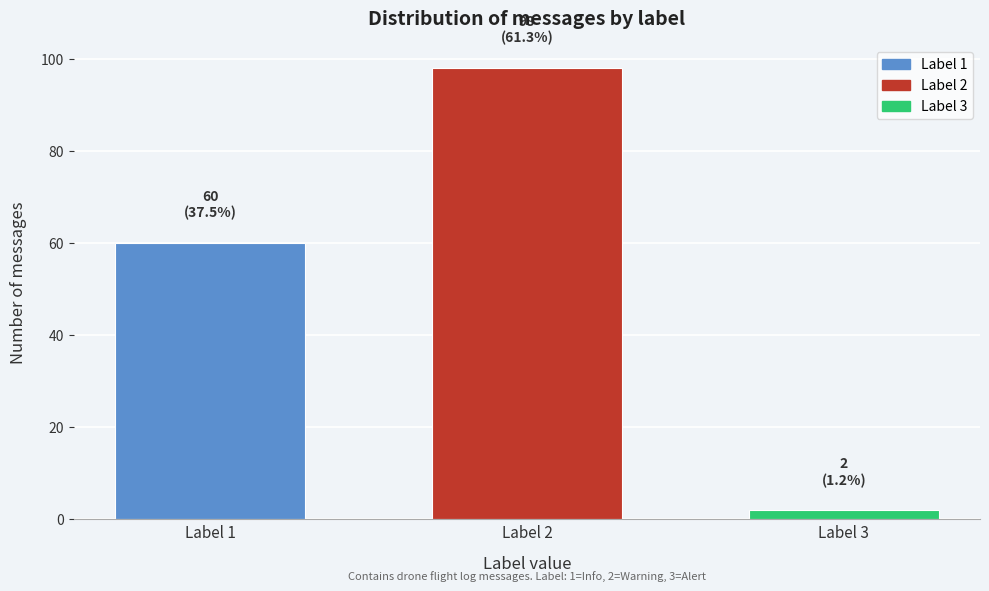

Reading right to left, transcribe all the data shown in this chart.

Label 3=2	Label 2=98	Label 1=60